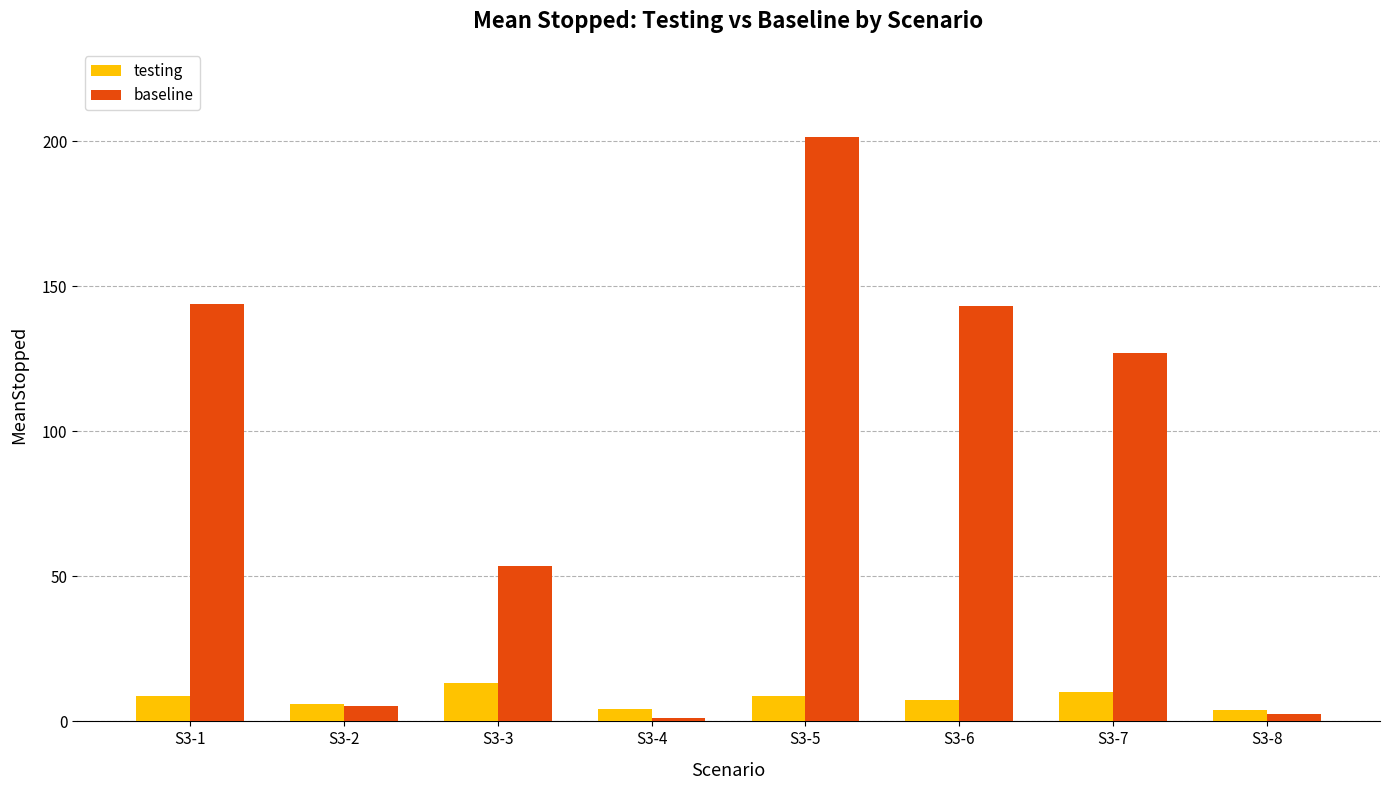

How many categories are shown in the chart?

8